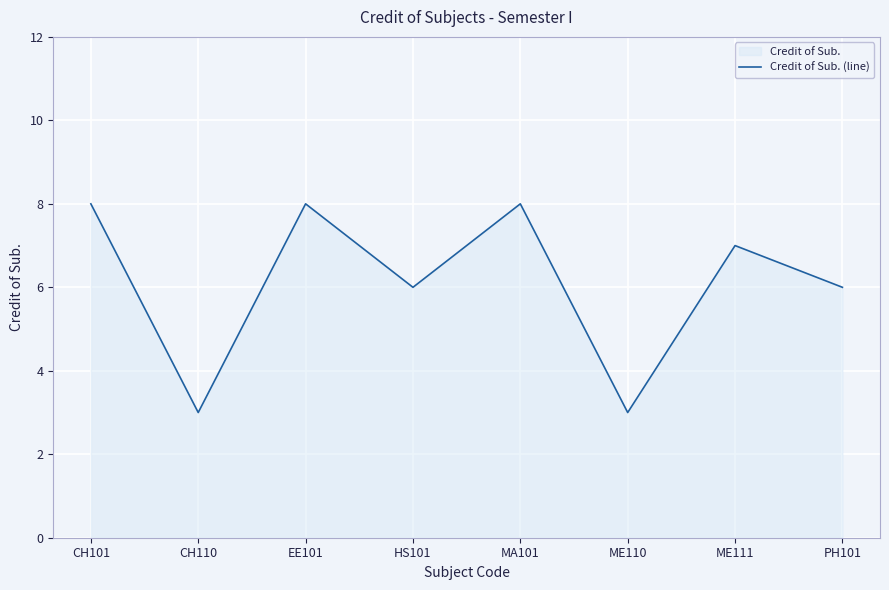

List the labels in order of value, smallest first.

CH110, ME110, HS101, PH101, ME111, CH101, EE101, MA101